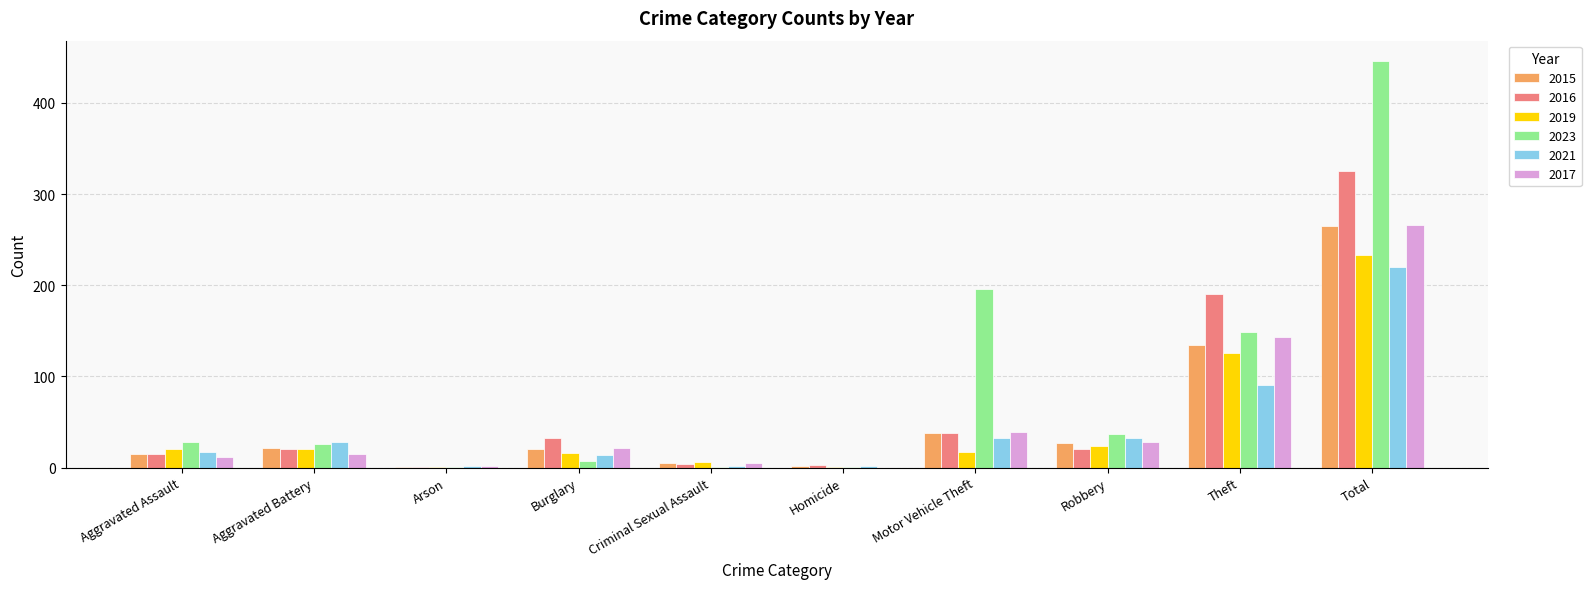

Does the chart contain stacked bars?

No